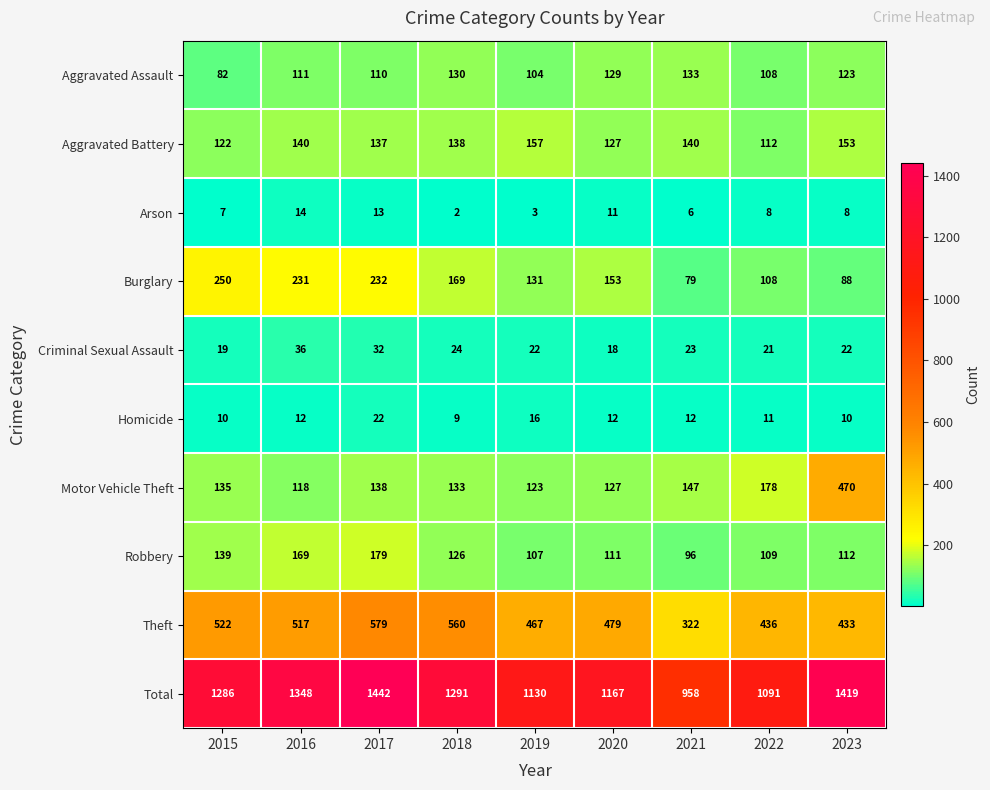

What is the total value across all series at 2019?

2260